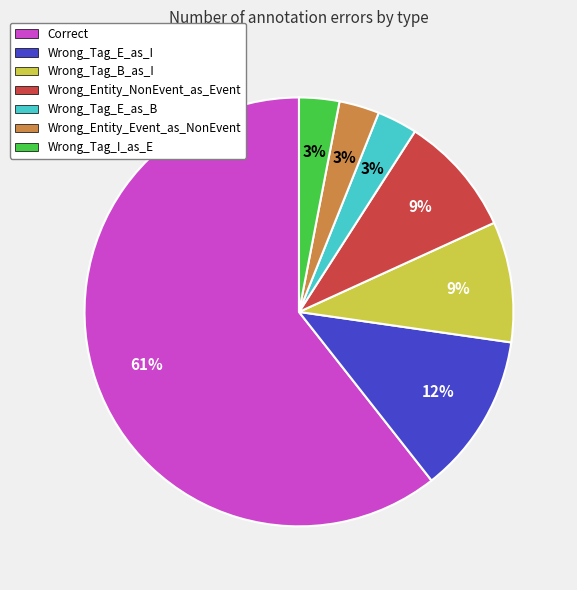

Is the sum of Wrong_Tag_I_as_E and Wrong_Entity_NonEvent_as_Event greater than half?

No